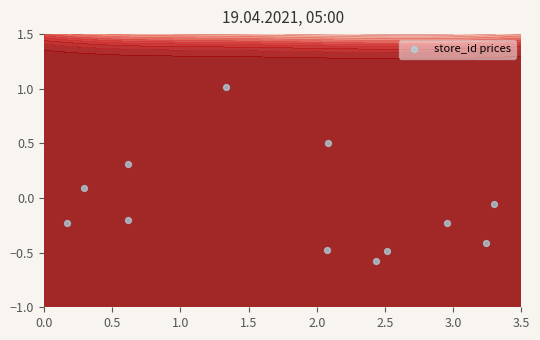

Is it true that the value at 8 is 0.8?

False